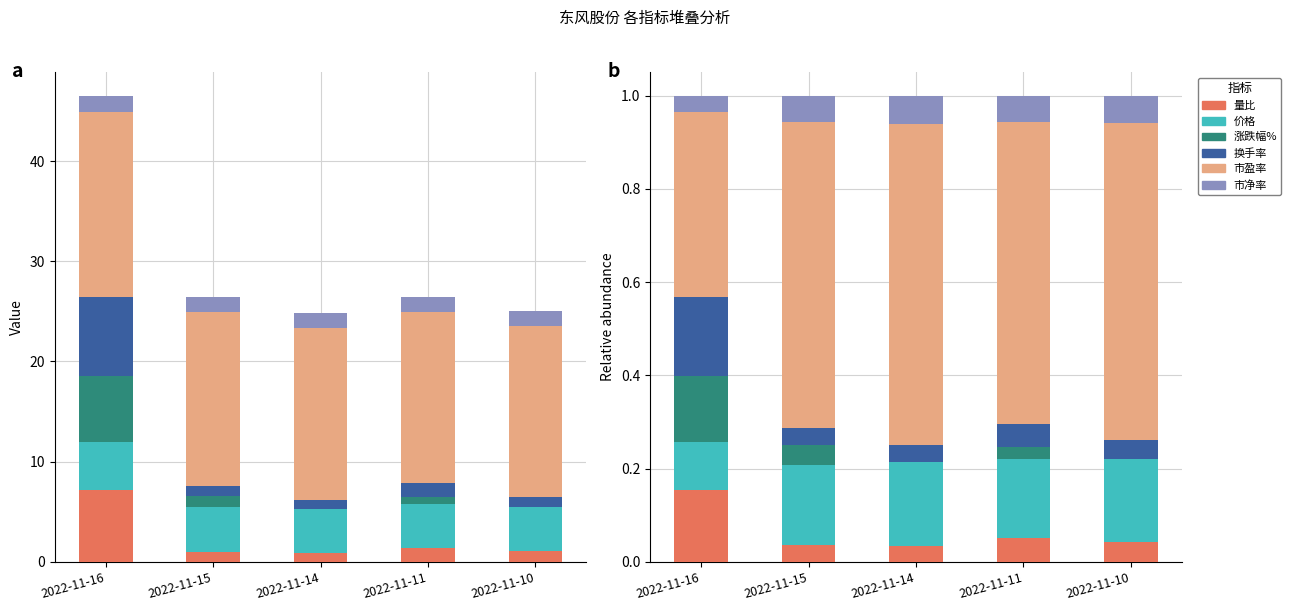

Is it true that 市盈率 equals 0.6 at 2022-11-11?

True